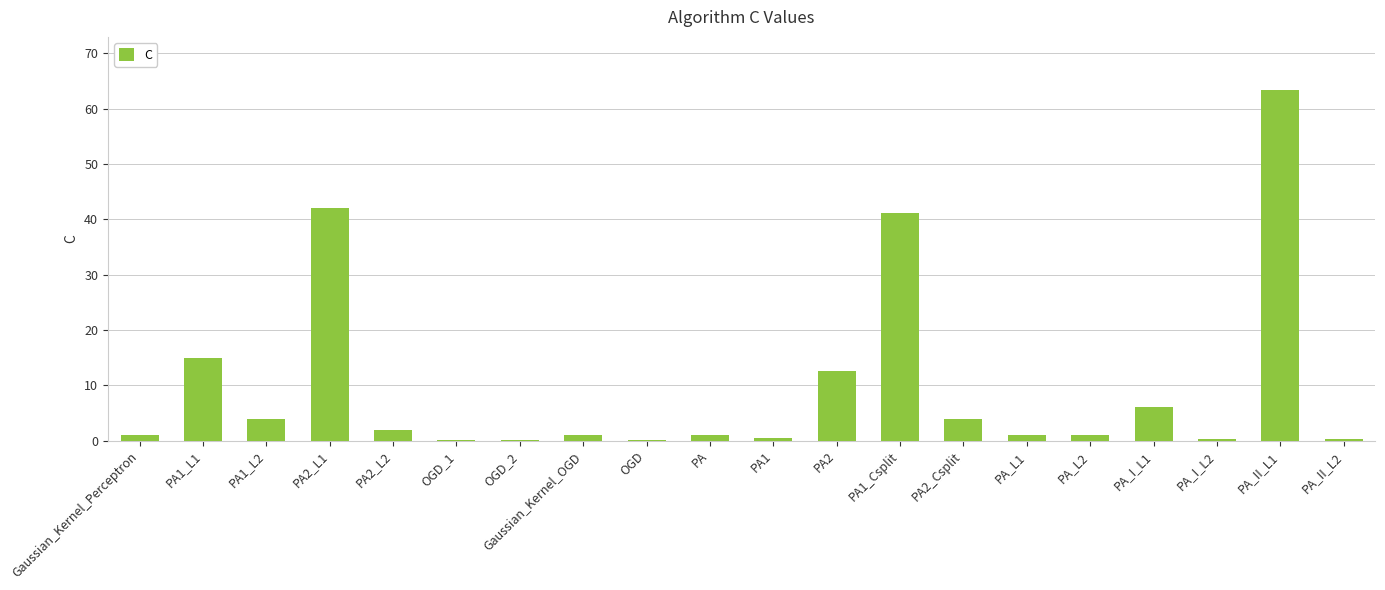

What is the greatest value displayed?

63.4